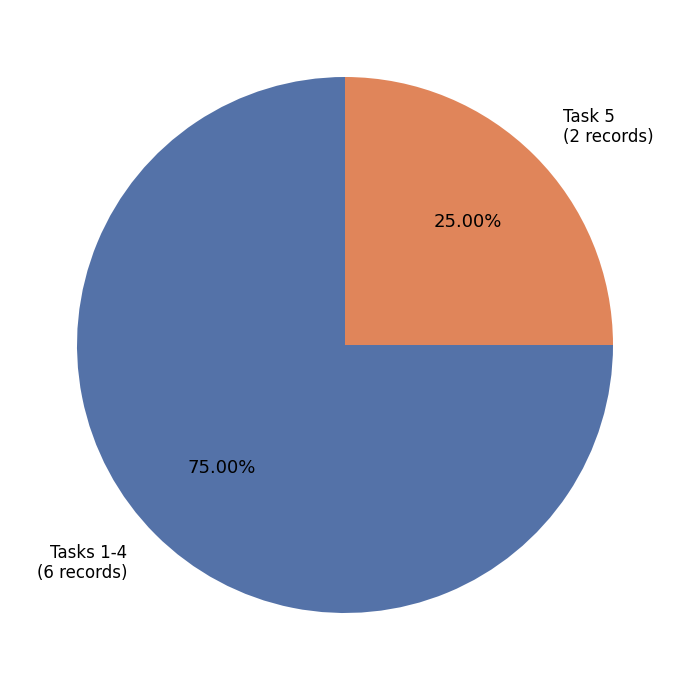

How many segments does this pie chart have?

2